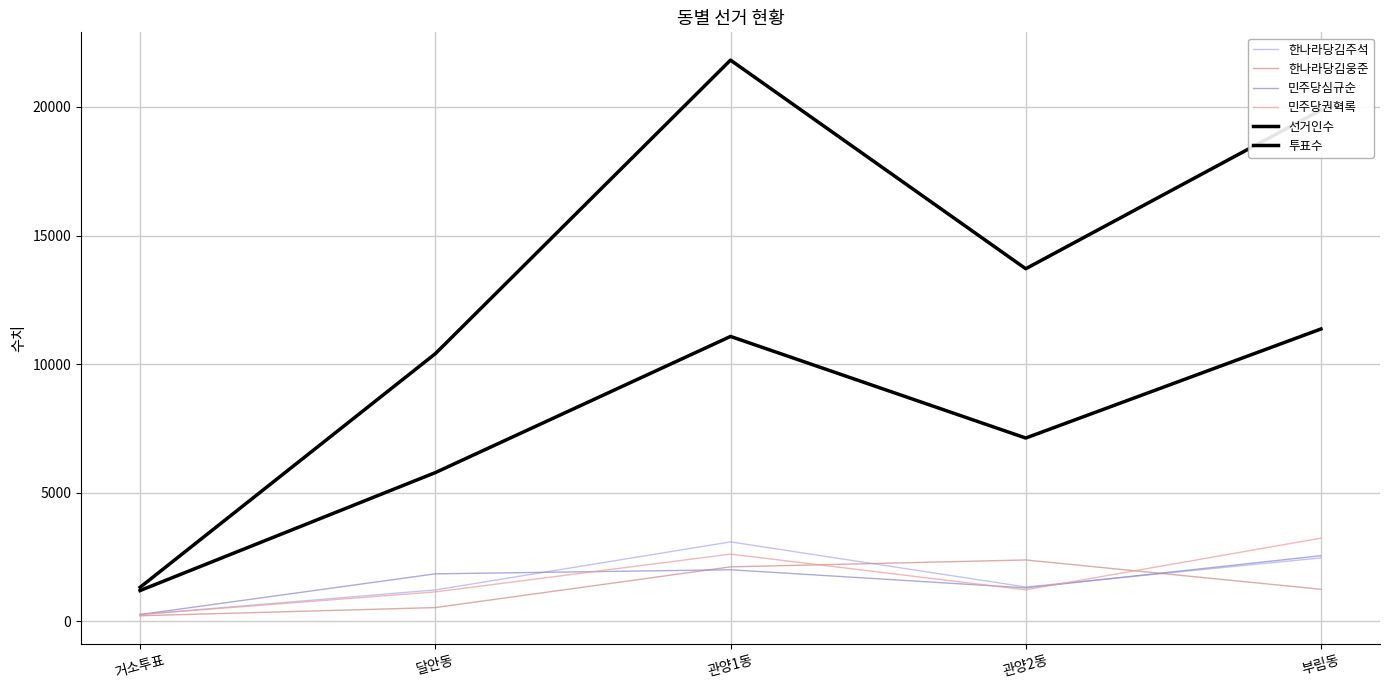

How many distinct data groups are displayed?

6